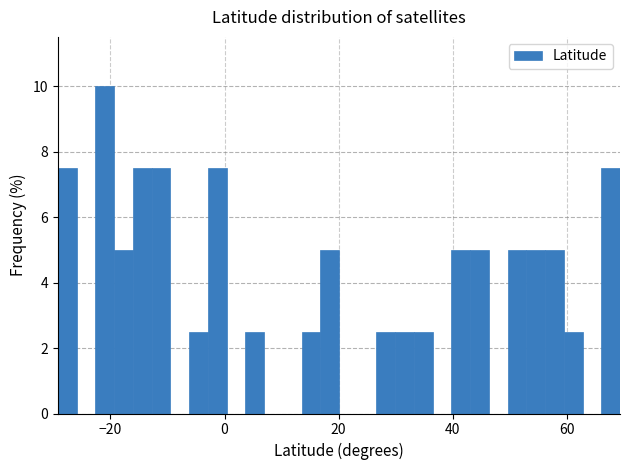

Read against the x-axis, roughly where is the centre of the tallest bar?

-20